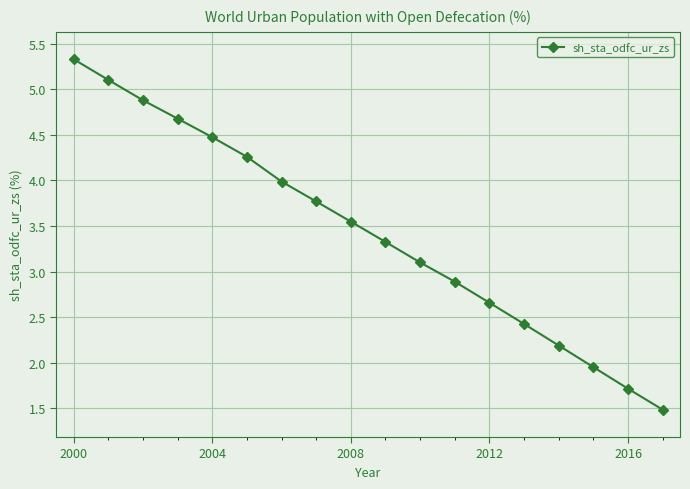

True or false: there are more than 0 points higher than both neighbors.

False